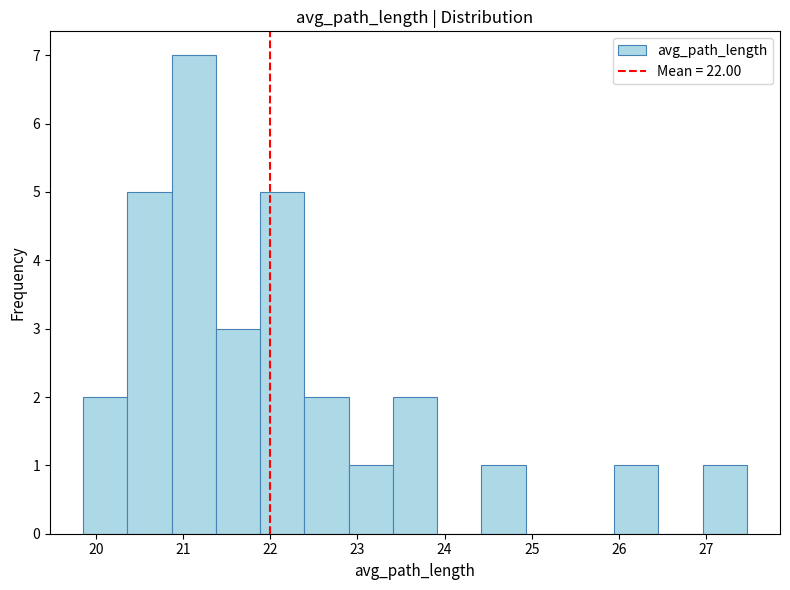

How tall is the bar that spans 21.9 to 22.4 on the x-axis? Neither the bar edges nor the heights are printed on the chart, so give them approximately, as read against the axes.

5